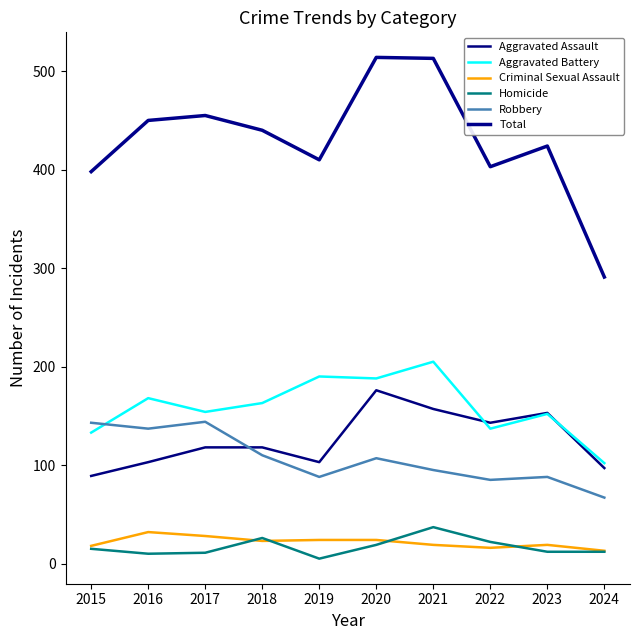

Count the number of data series in this chart.

6